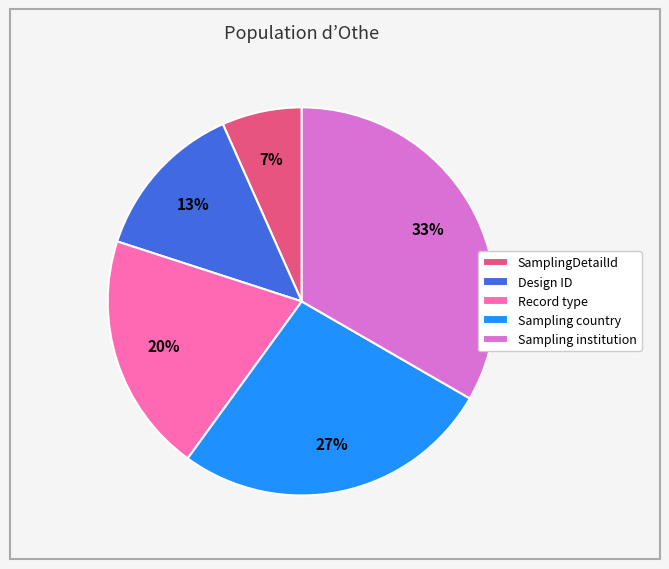

To the nearest percent, what is the combined percentage of Record type and Sampling country?

47%